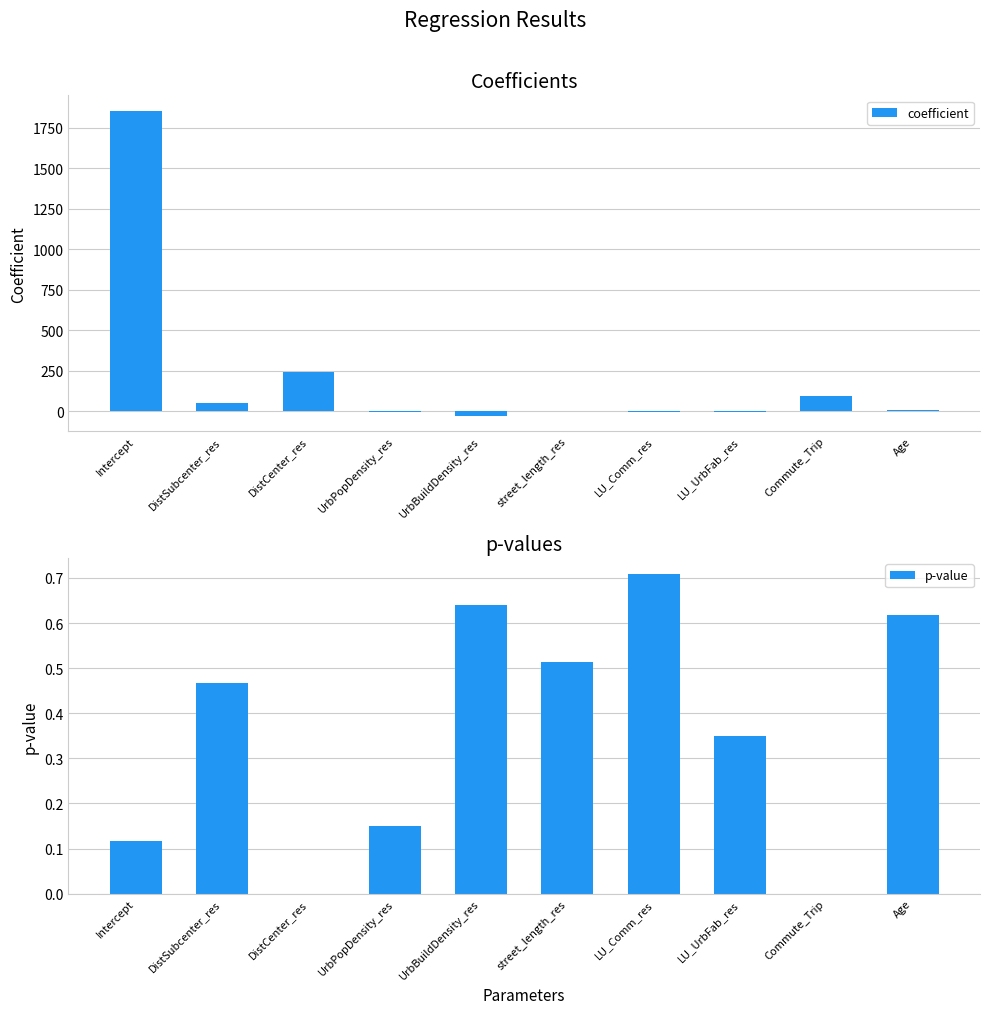

Which series changed the most between DistCenter_res and Commute_Trip?

coefficient